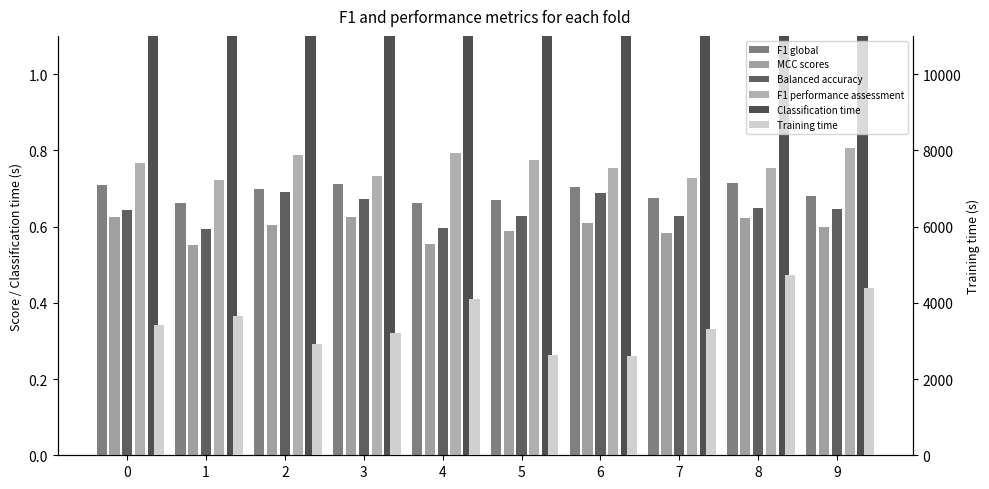

What is the value of the MCC scores bar at the 7th from the left?

0.6